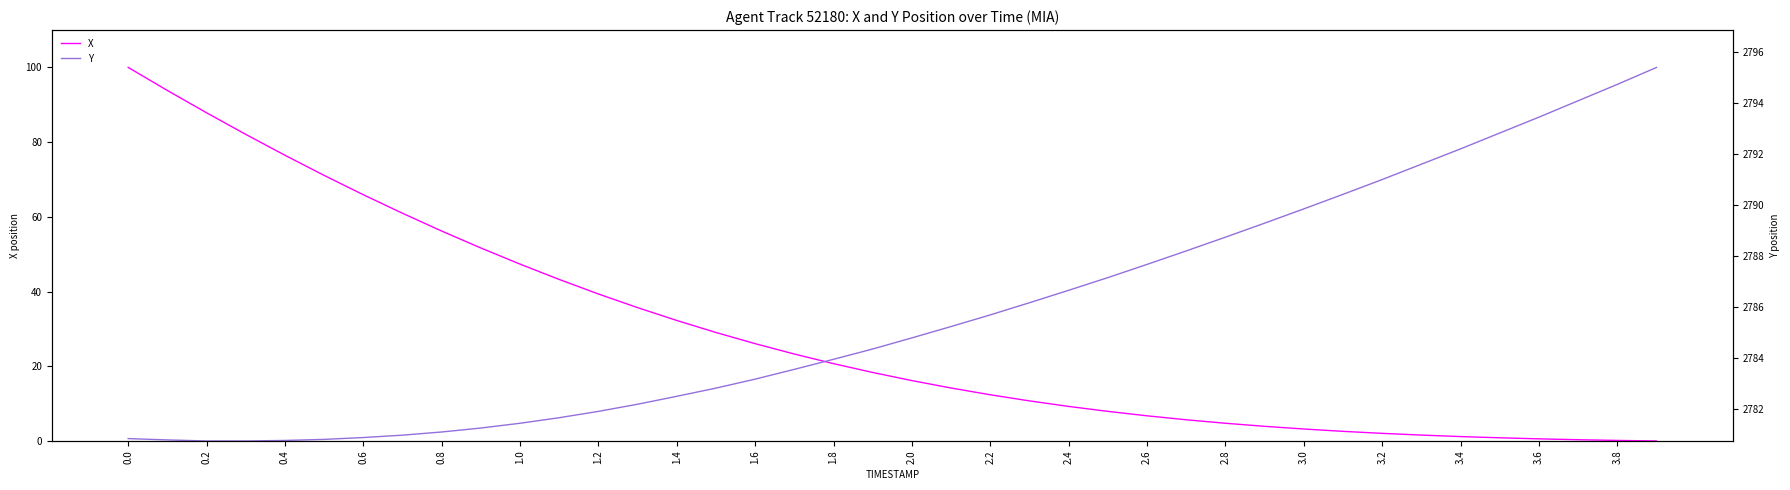

What position from the left is 3.6?

37